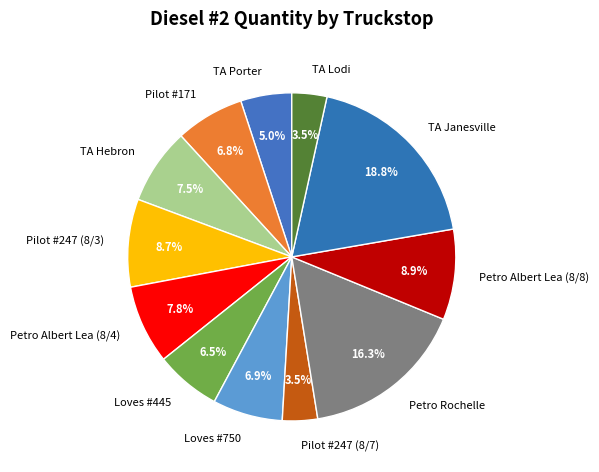

Between TA Lodi and Petro Rochelle, which is larger?

Petro Rochelle